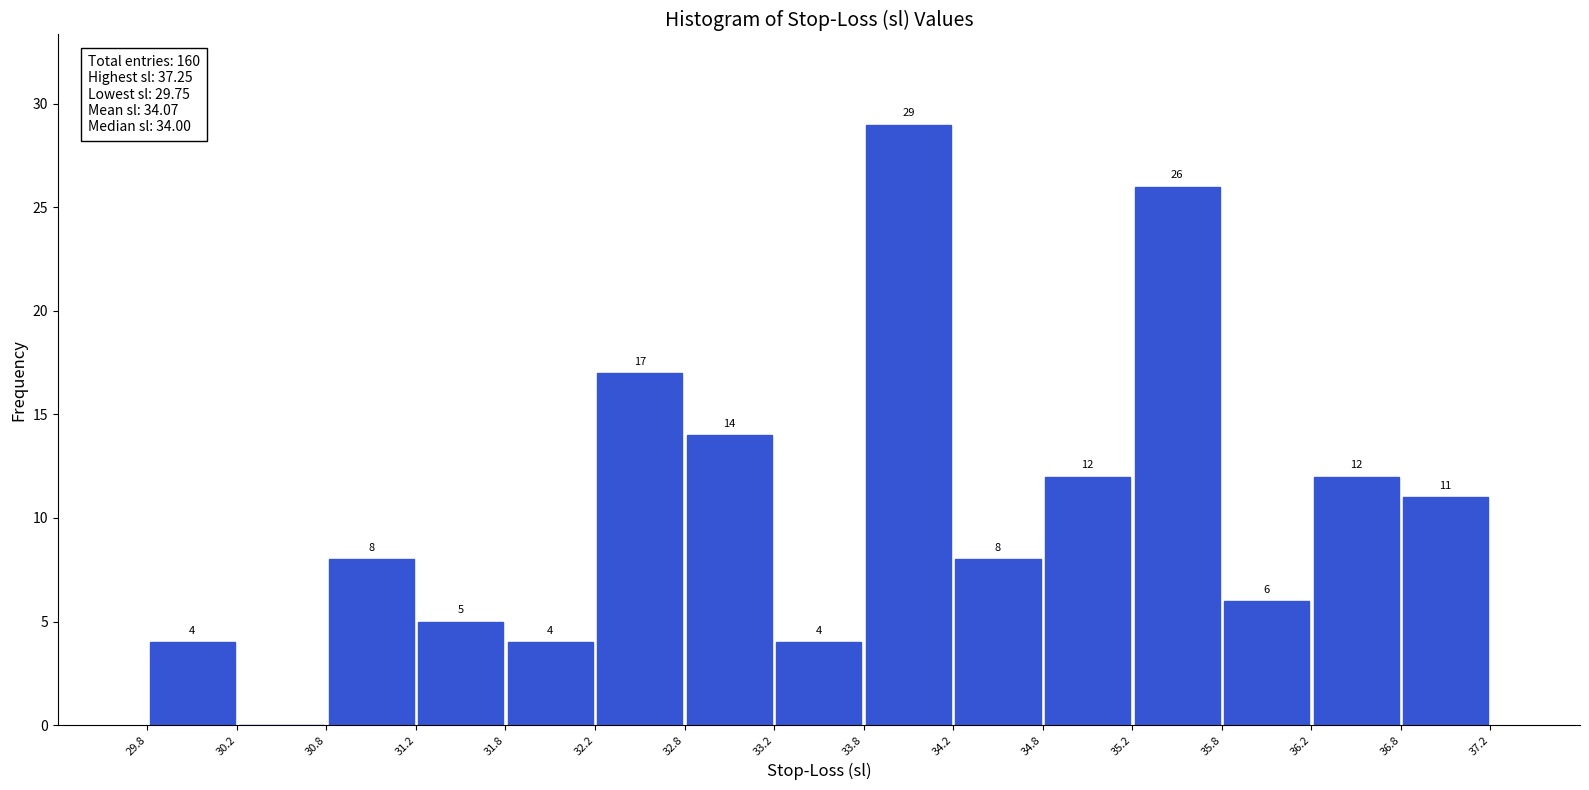

Which range on the x-axis has the tallest bar?

33.8 to 34.2